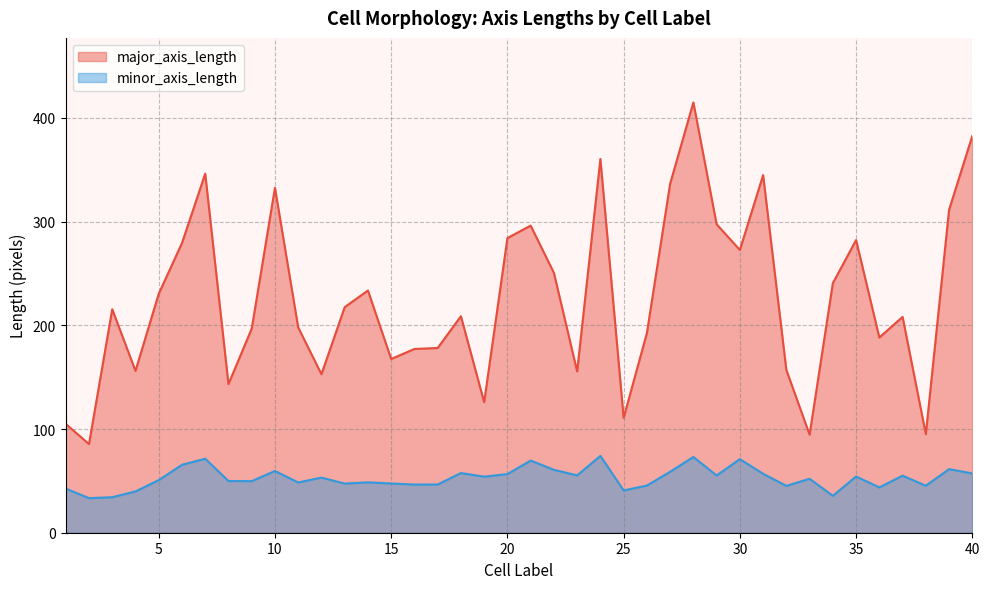

How many lines are shown in the chart?

2